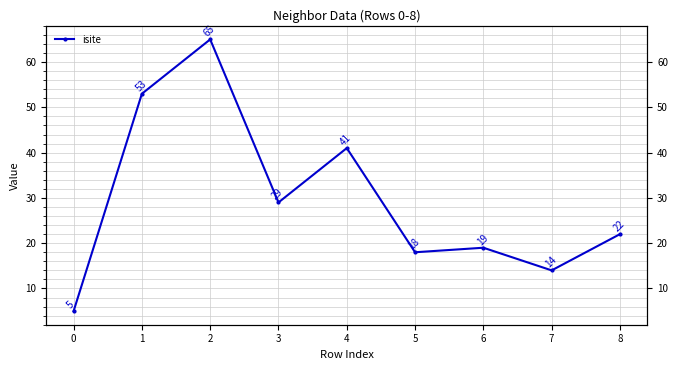

How many values exceed 22?

4